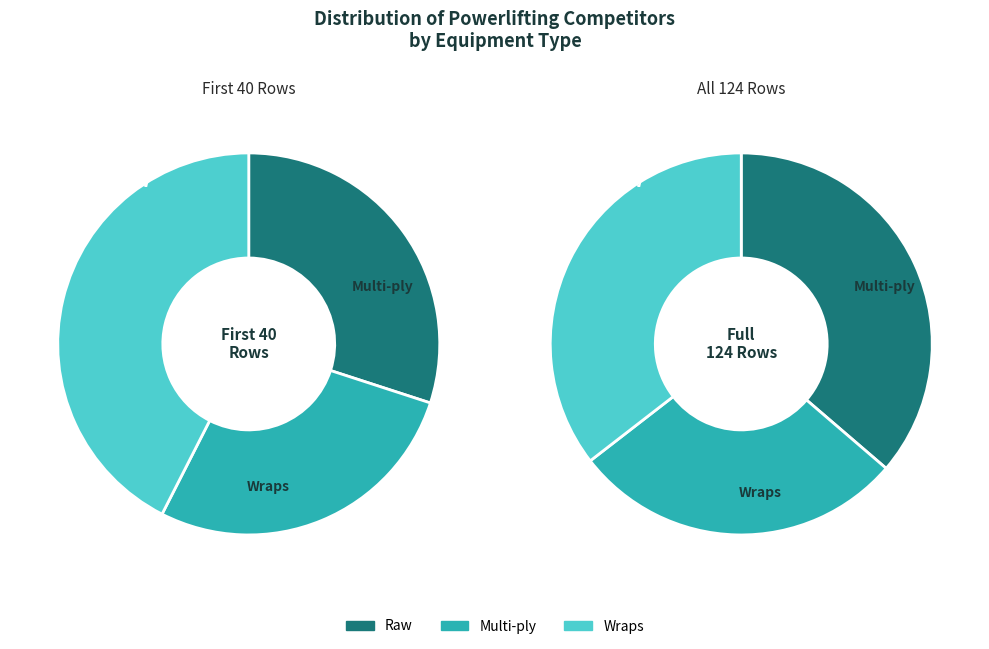

To the nearest percent, what percentage of the pie is Wraps?

35%